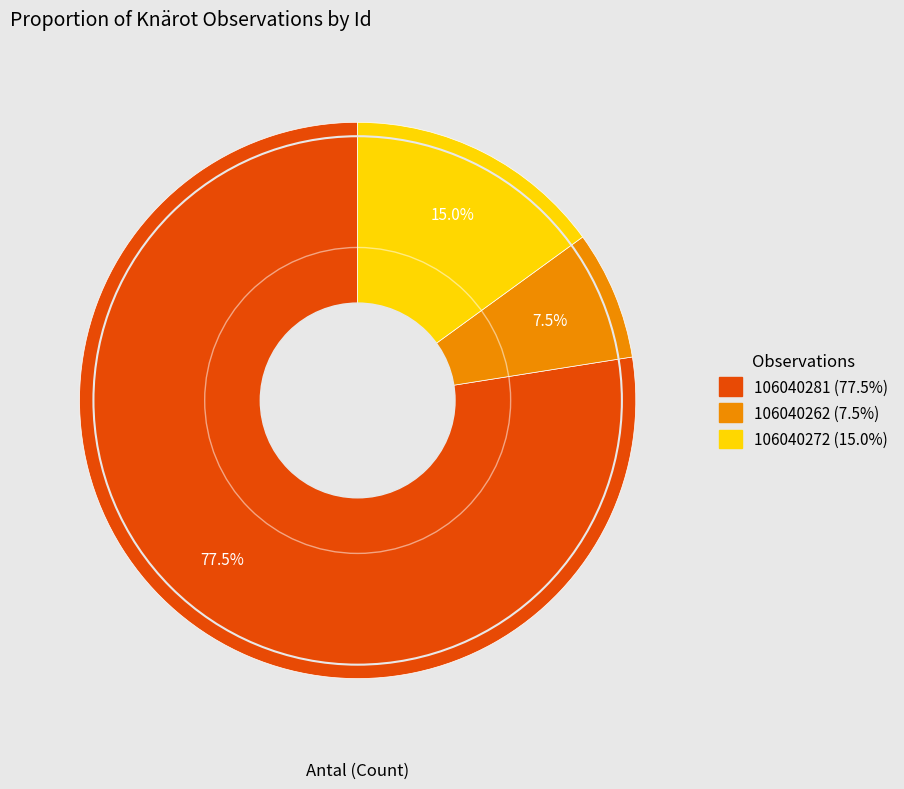

Rank the categories by value from lowest to highest.

106040262, 106040272, 106040281